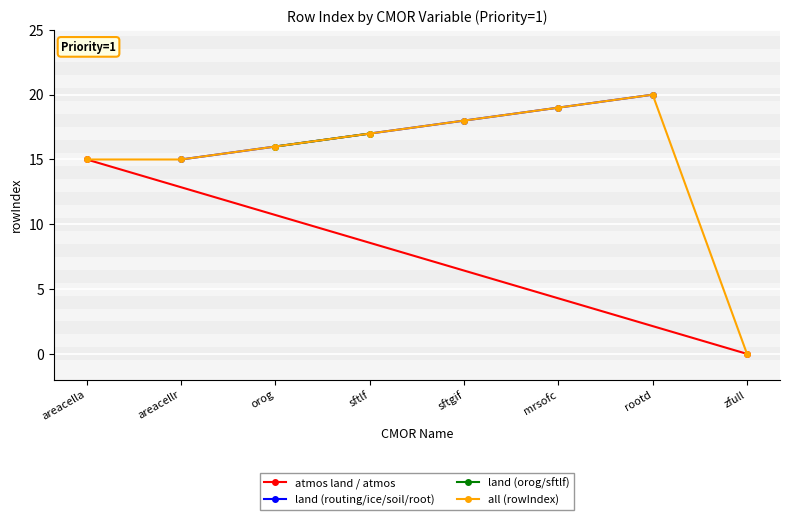

Between sftlf and mrsofc, which is larger?

mrsofc